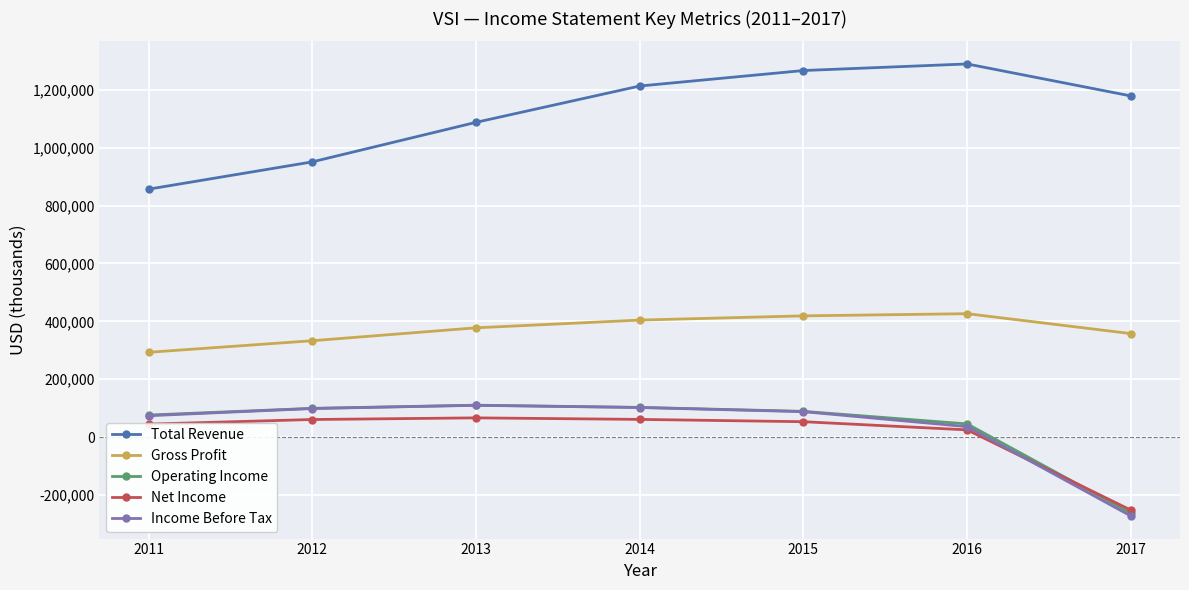

How many lines are shown in the chart?

5